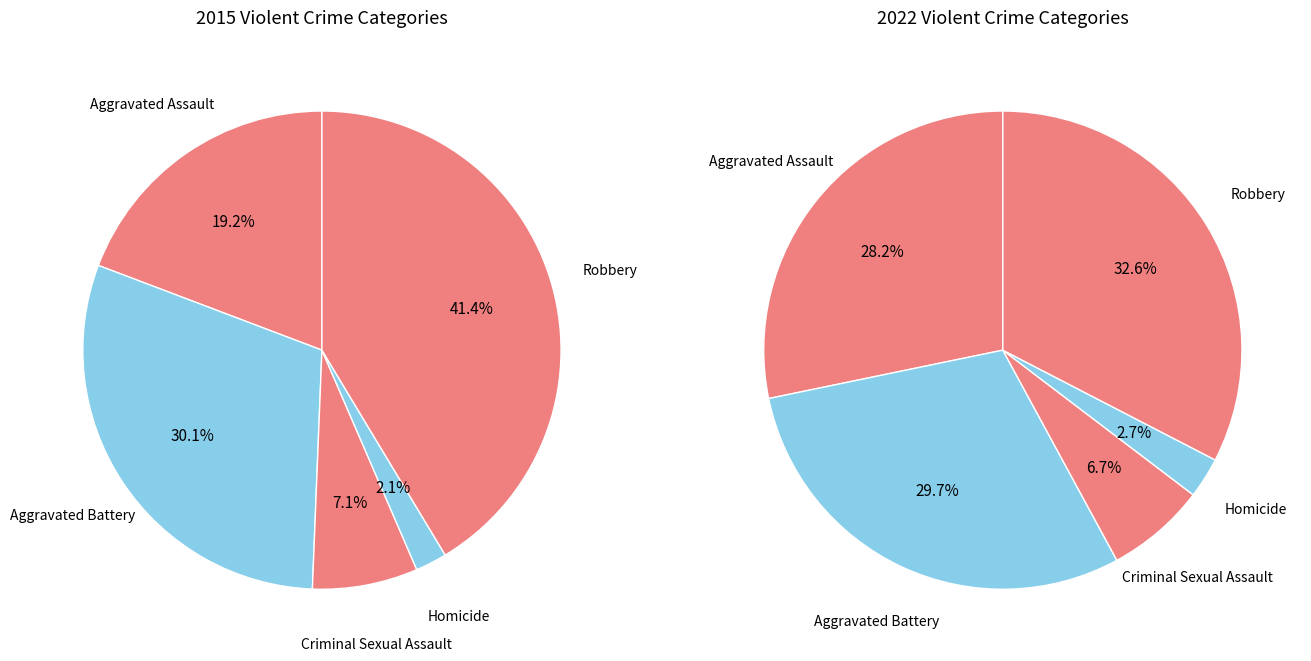

What is the change in value from Aggravated Battery to Homicide?

-6522